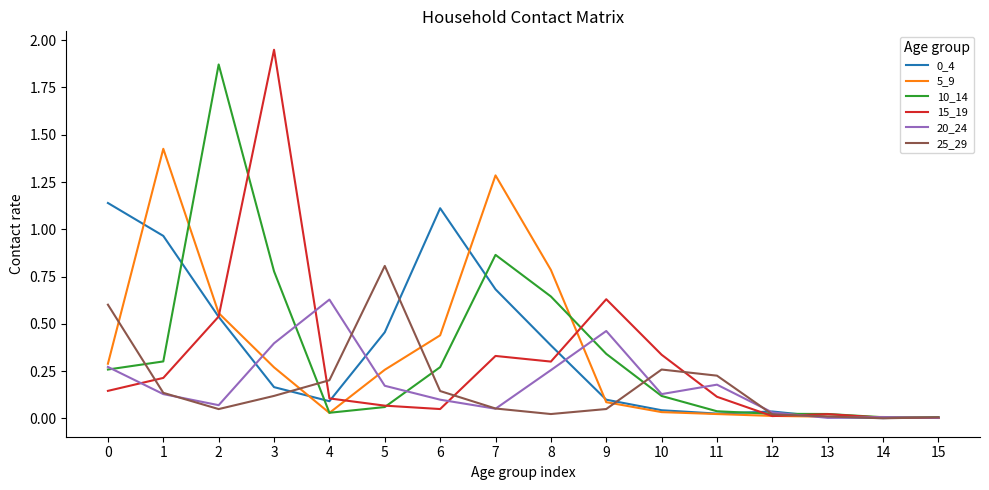

Which series changed the most between 0 and 2?

10_14